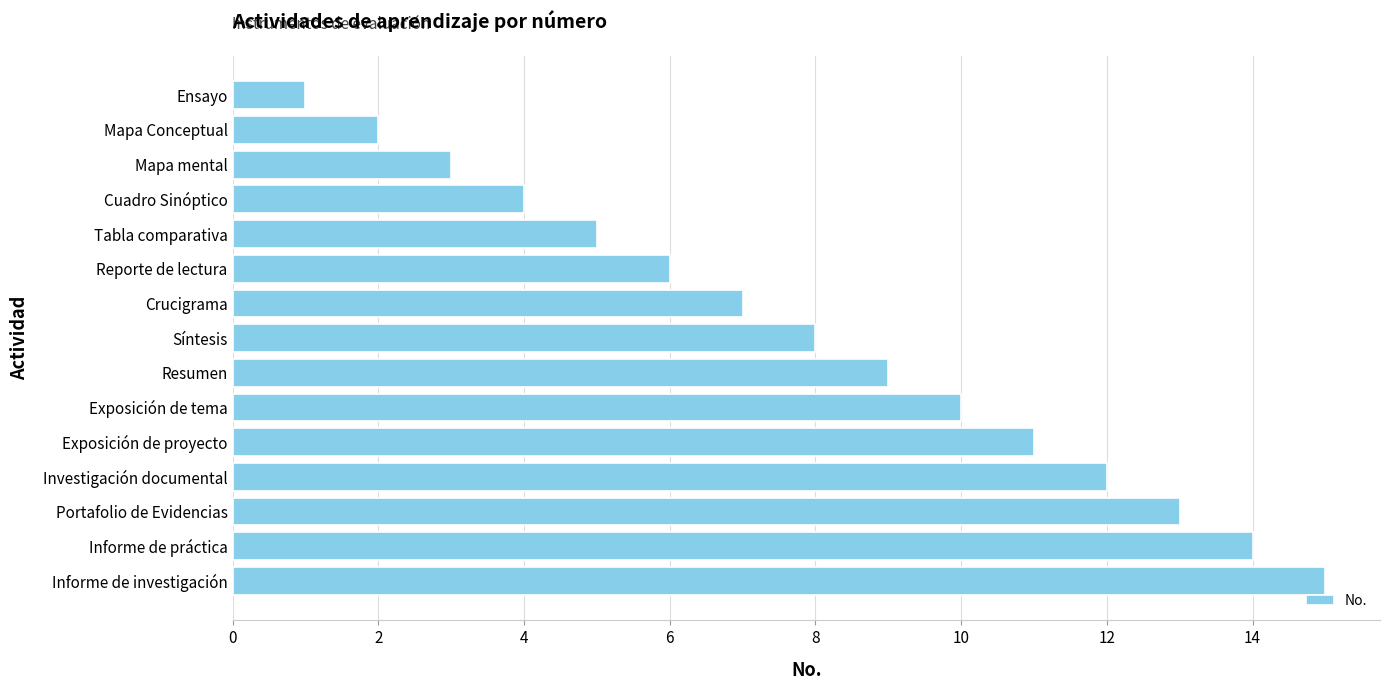

What is the change in value from Mapa mental to Informe de práctica?

+11